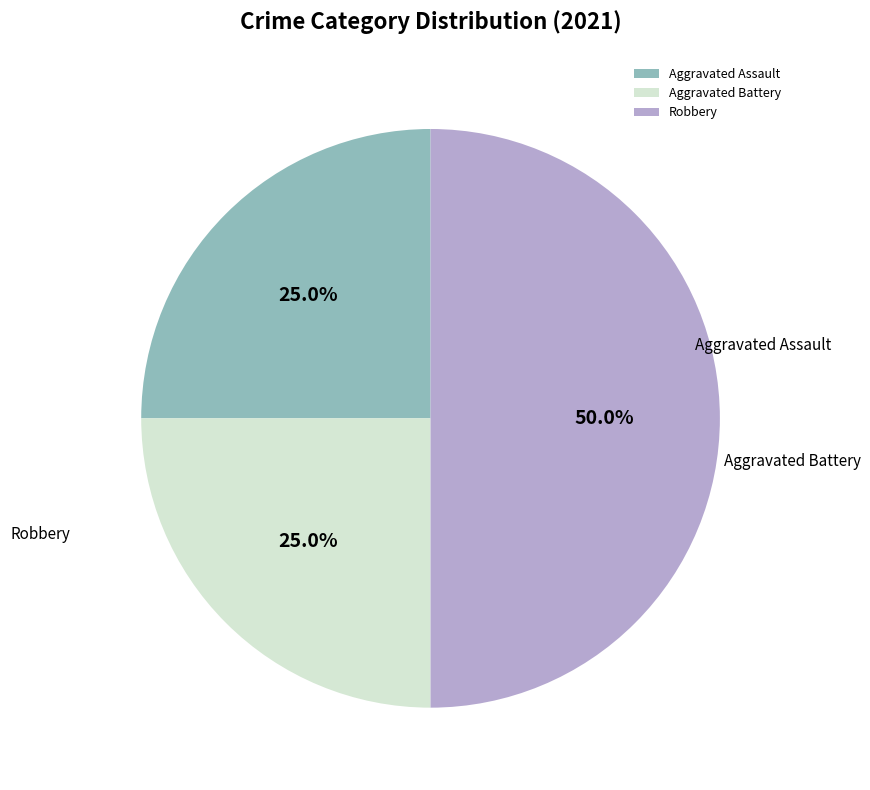

Between Aggravated Battery and Robbery, which is larger?

Robbery